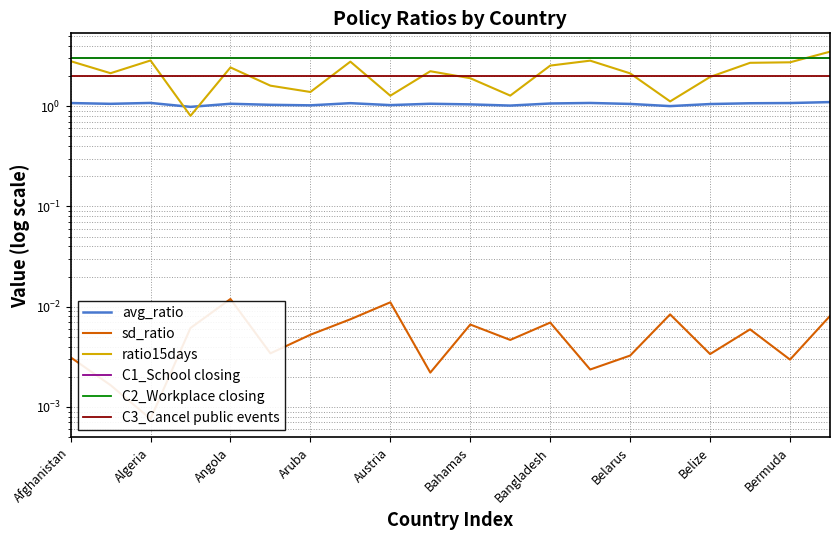

At how many categories does at least one series exceed 1?

20